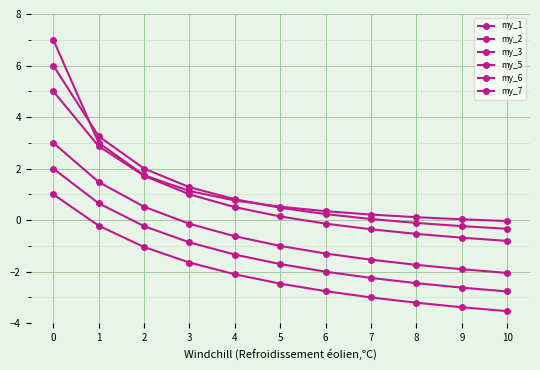

What is the difference between the maximum and minimum values in the my_1 series?

7.0